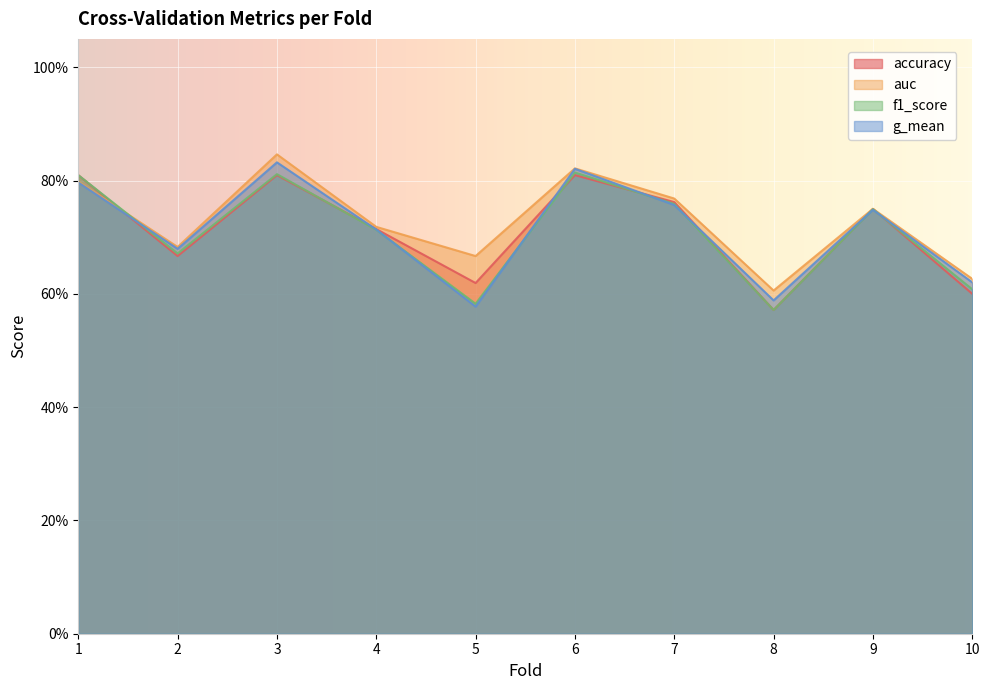

Is the value of g_mean at 8 greater than the value of auc at 3?

No